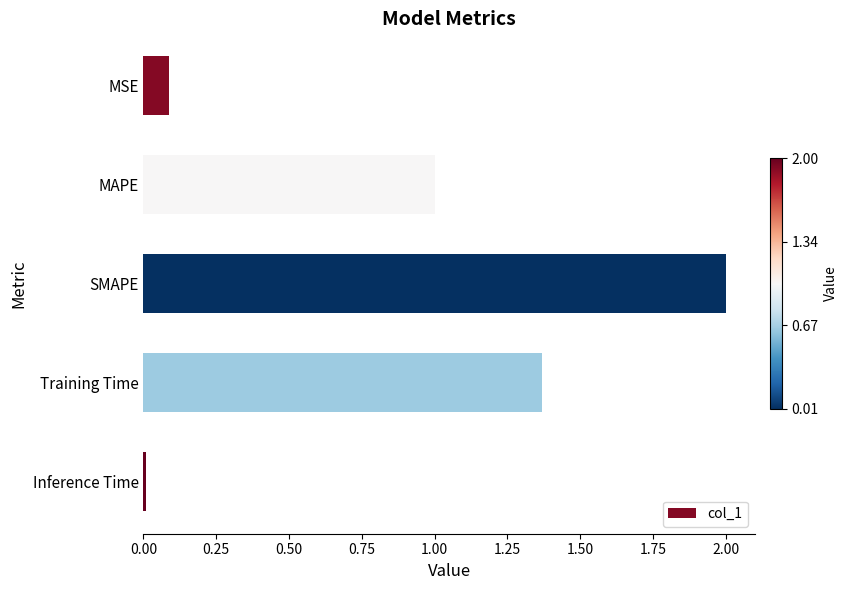

Which category has the highest value across all series?

SMAPE